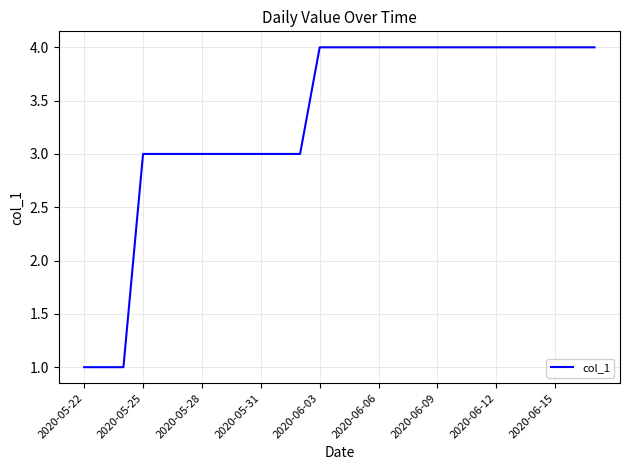

What is the difference between the maximum and minimum values?

3